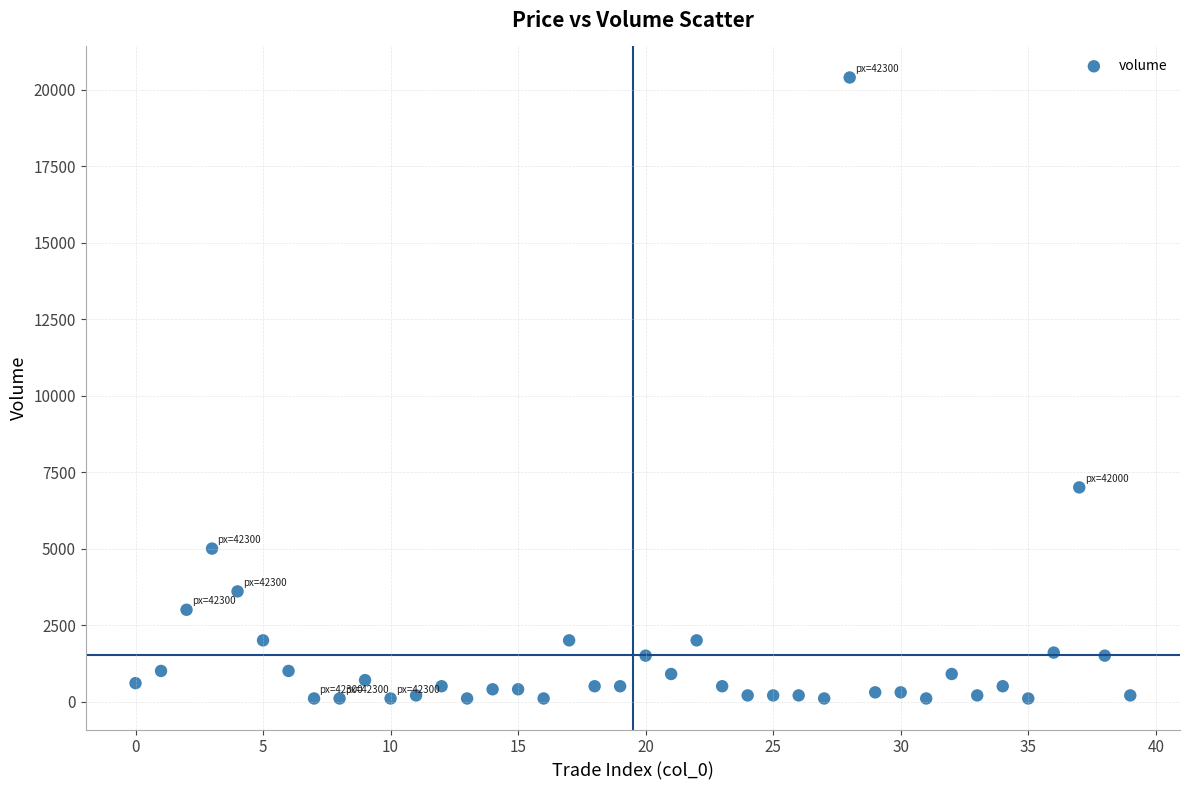

What Y value in the scatter plot is closest to 10250?

7000